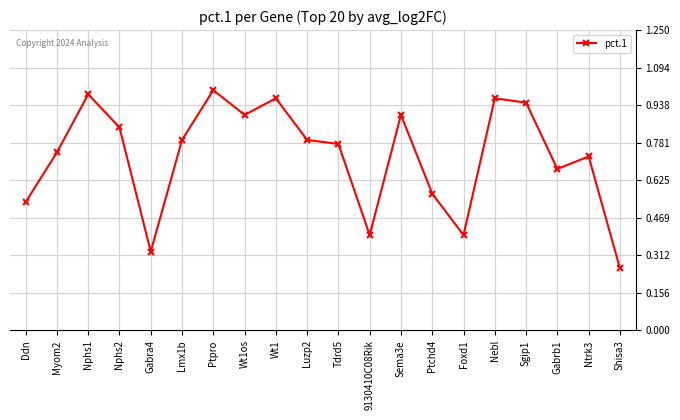

Is it true that the value at Sgip1 is 0.9?

True